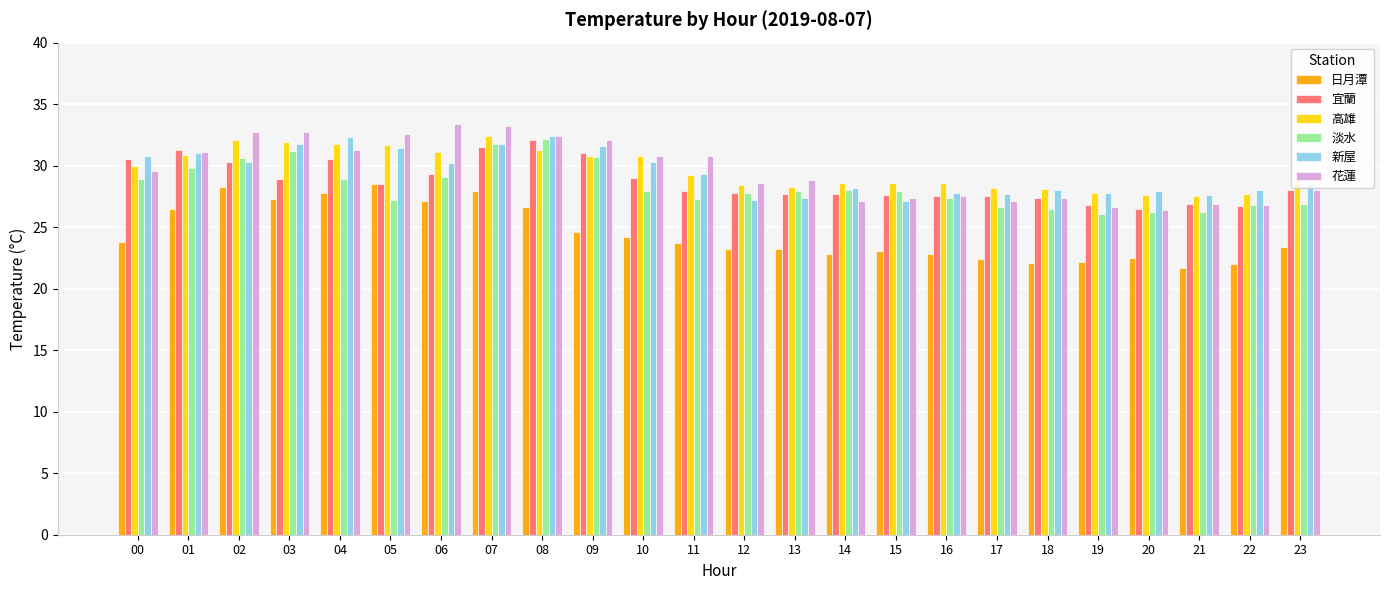

At which label does 新屋 first exceed 29?

00